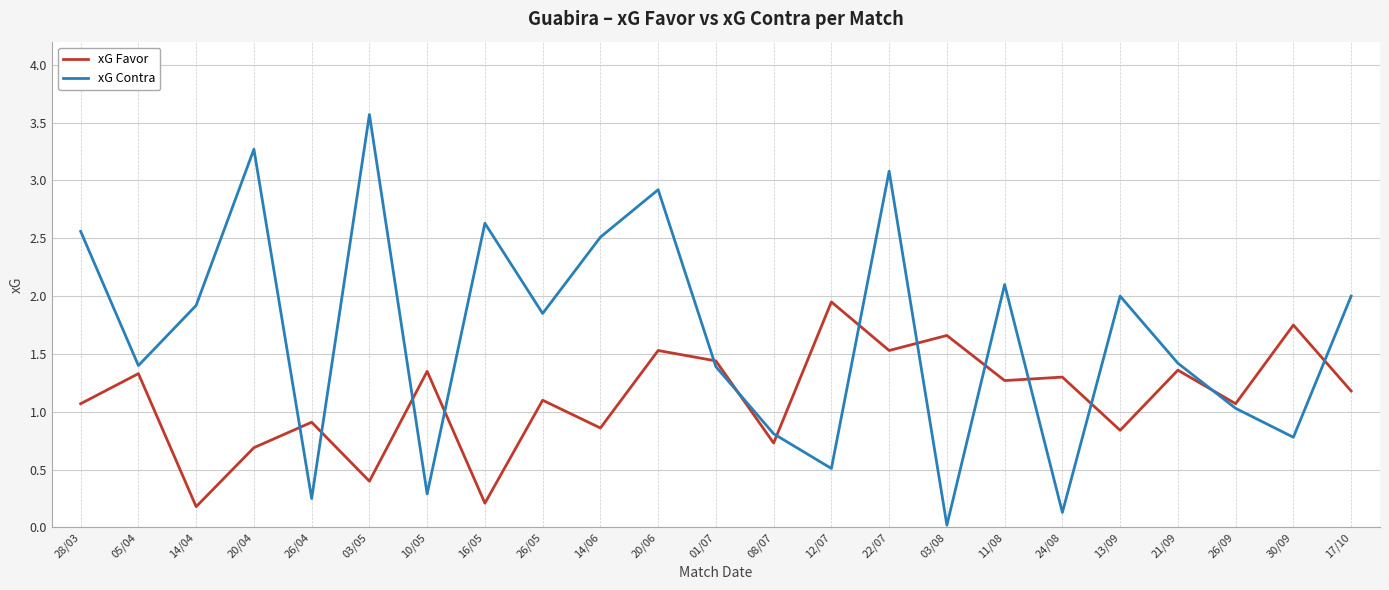

Read the xG Favor value at 03/08.

1.7